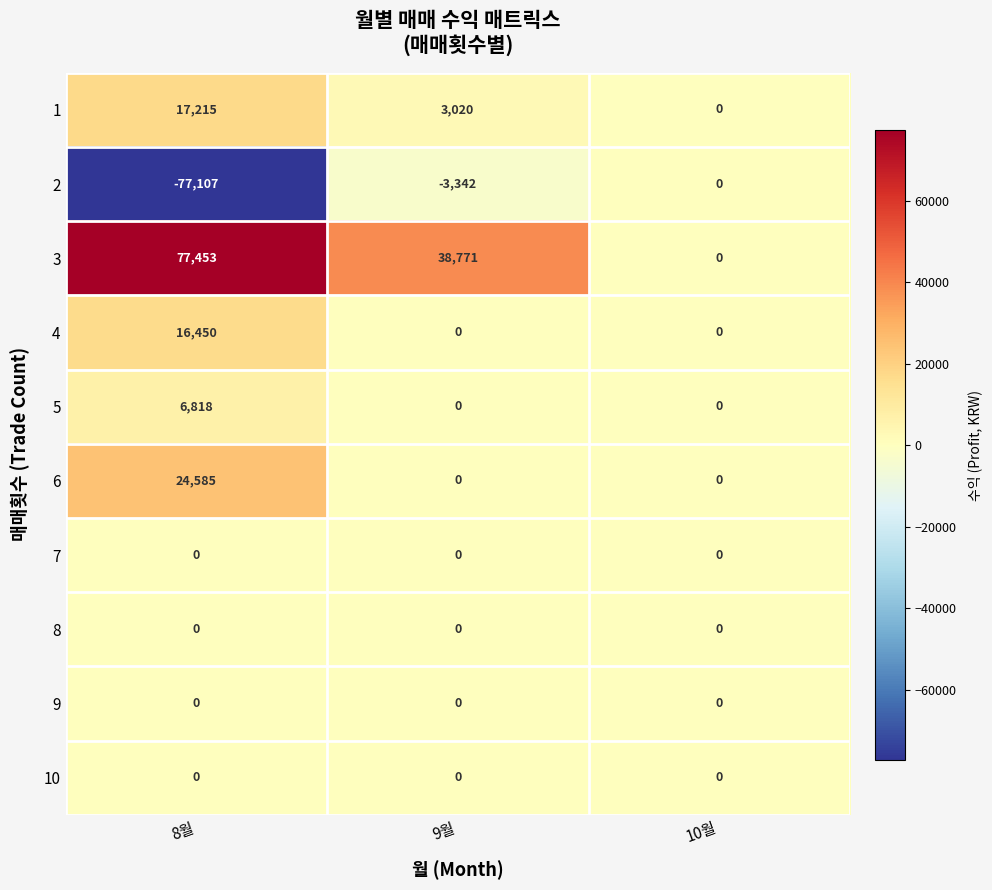

Reading right to left, transcribe all the data shown in this chart.

1: 0	3020	17215
2: 0	-3342	-77107
3: 0	38771	77453
4: 0	0	16450
5: 0	0	6818
6: 0	0	24585
7: 0	0	0
8: 0	0	0
9: 0	0	0
10: 0	0	0